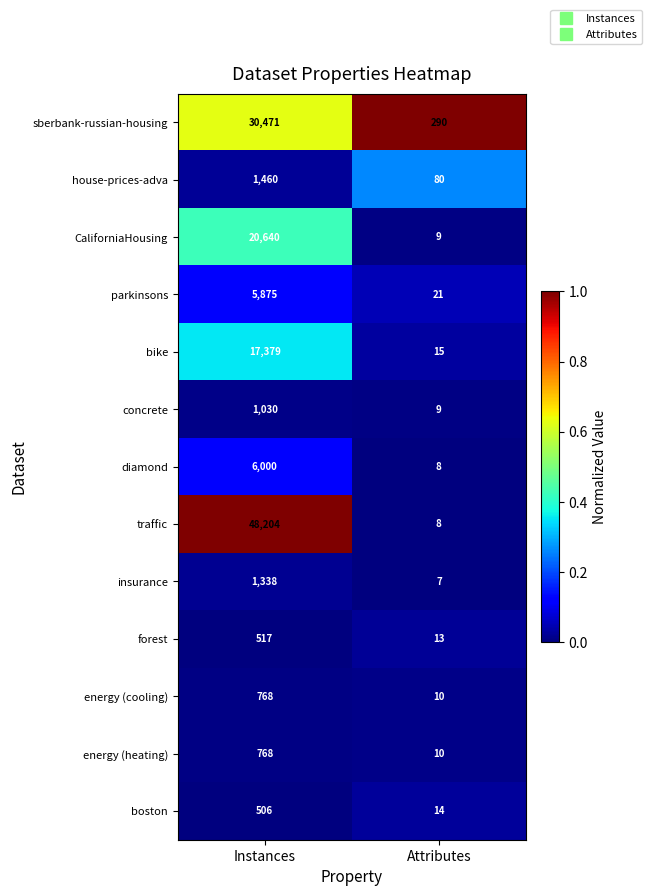

What is the sum of all energy (heating) values?

778